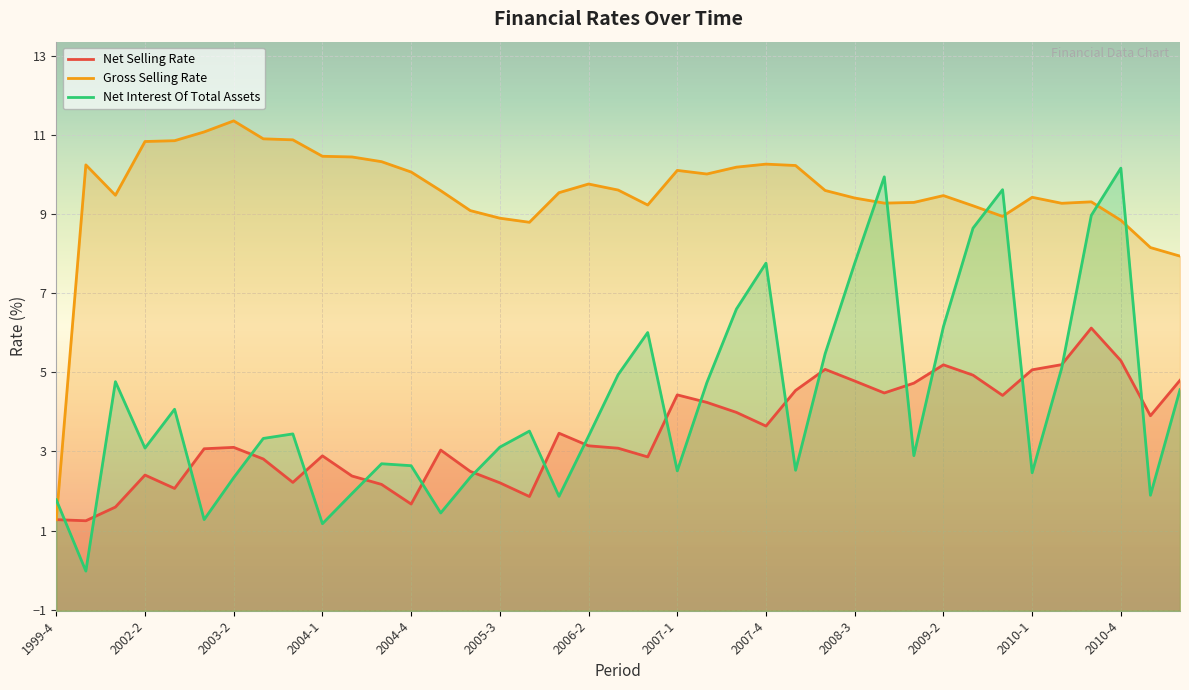

What value does the net_selling_rate series have at 2011-1?

3.9